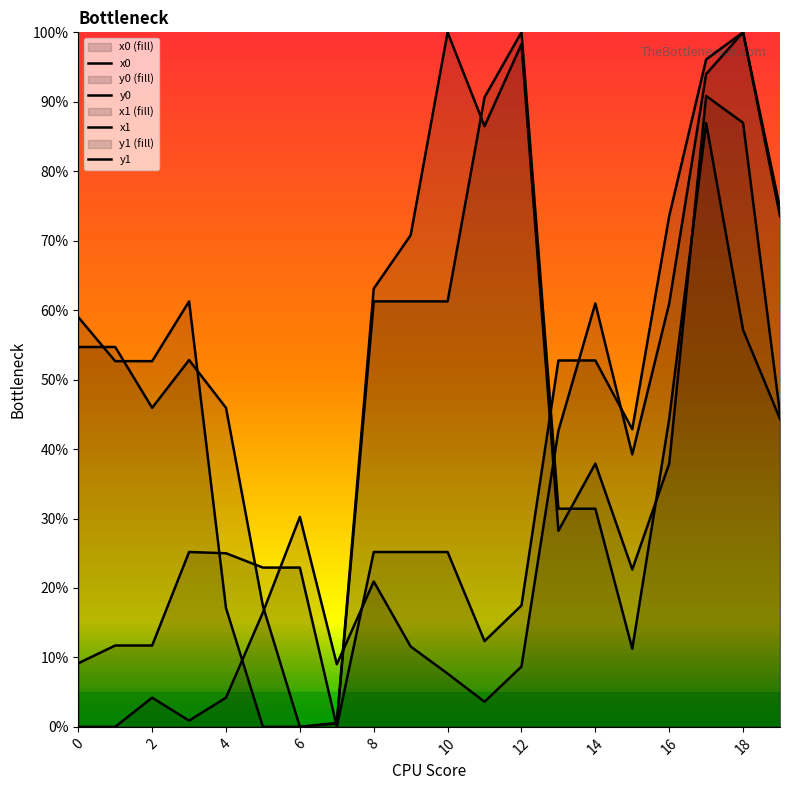

How many positive values does the y0 series have?

19